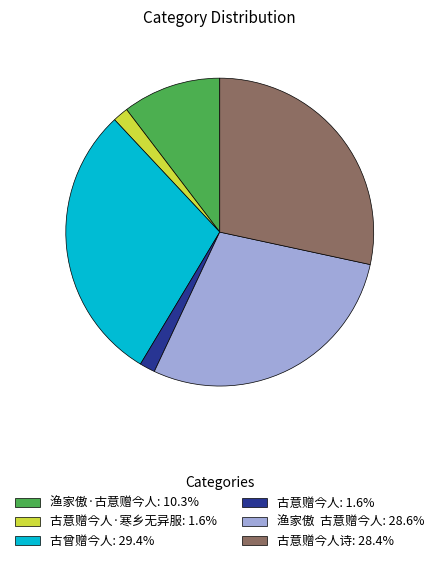

Combined, do 古意赠今人·寒乡无异服: 1.6% and 古意赠今人诗: 28.4% account for over 50%?

No